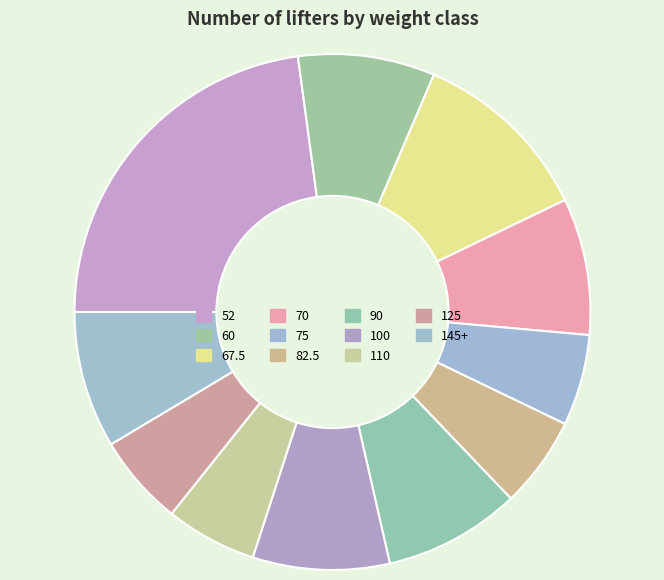

Is it true that 100 is 9% of the pie?

True